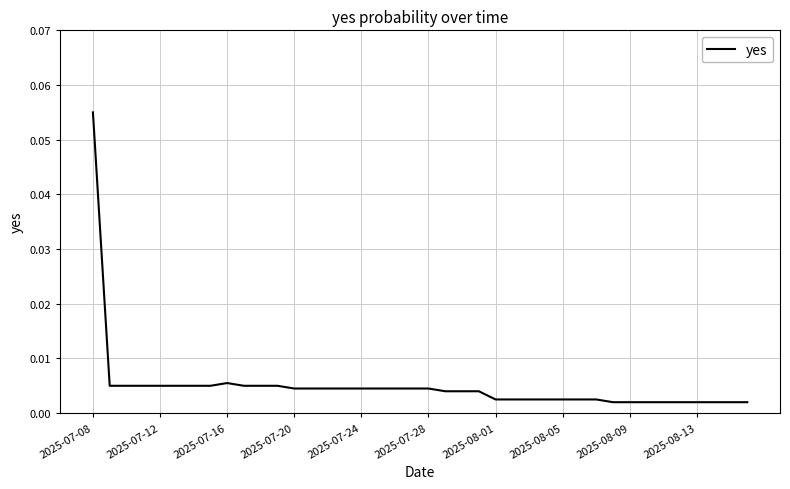

How many interior local peaks (higher than both neighbors) does the data have?

1